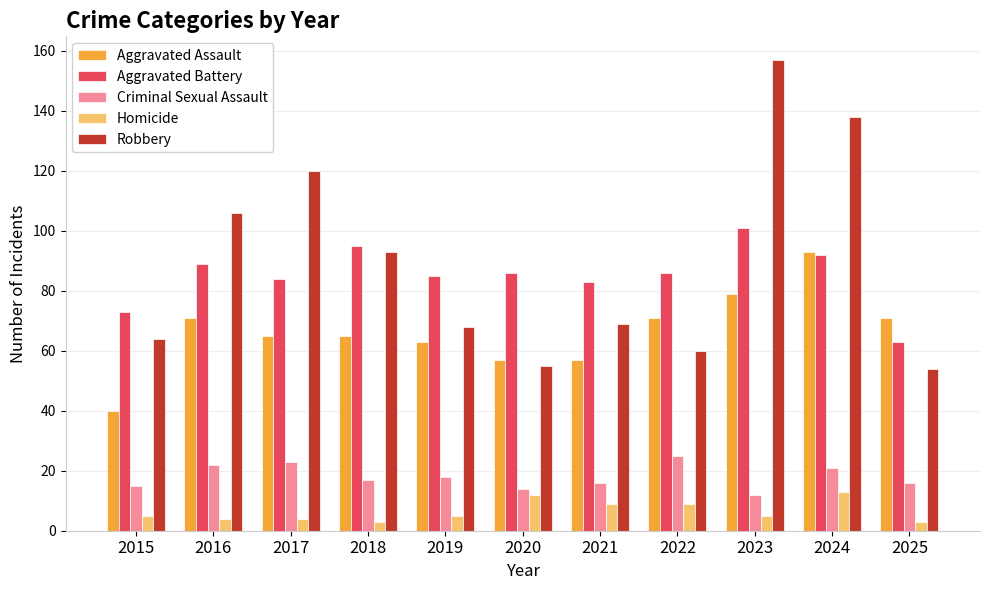

What is the difference between the maximum and minimum values in the Homicide series?

10